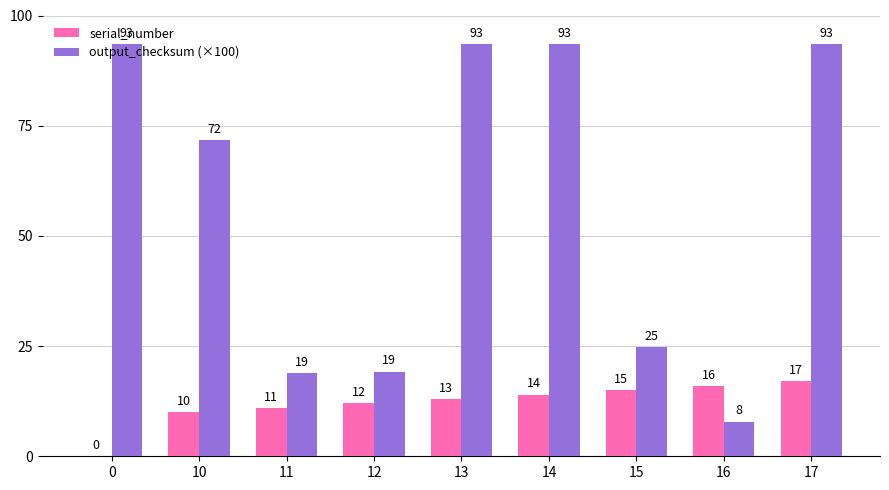

Between 14 and 15, which series saw the biggest shift?

output_checksum (×100)